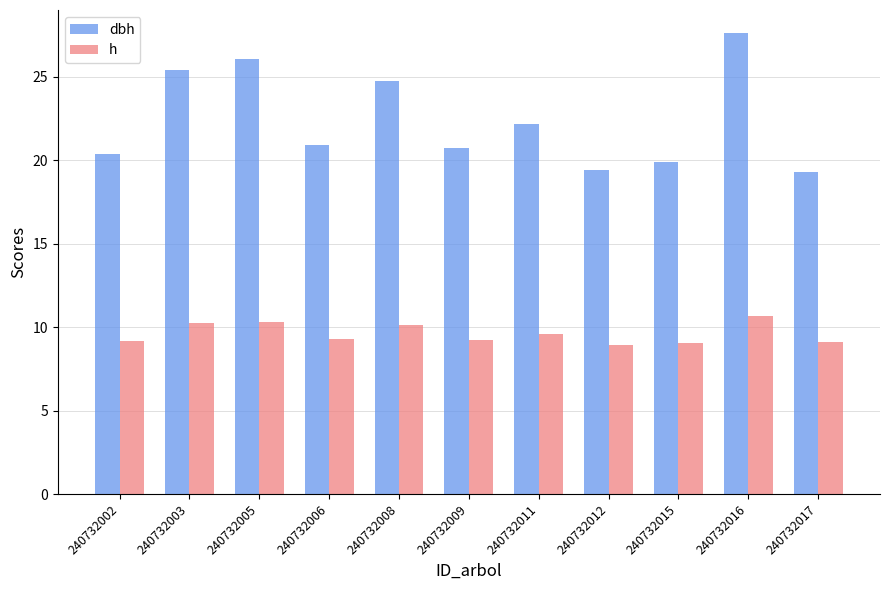

Where does the h series first go above 9?

240732002